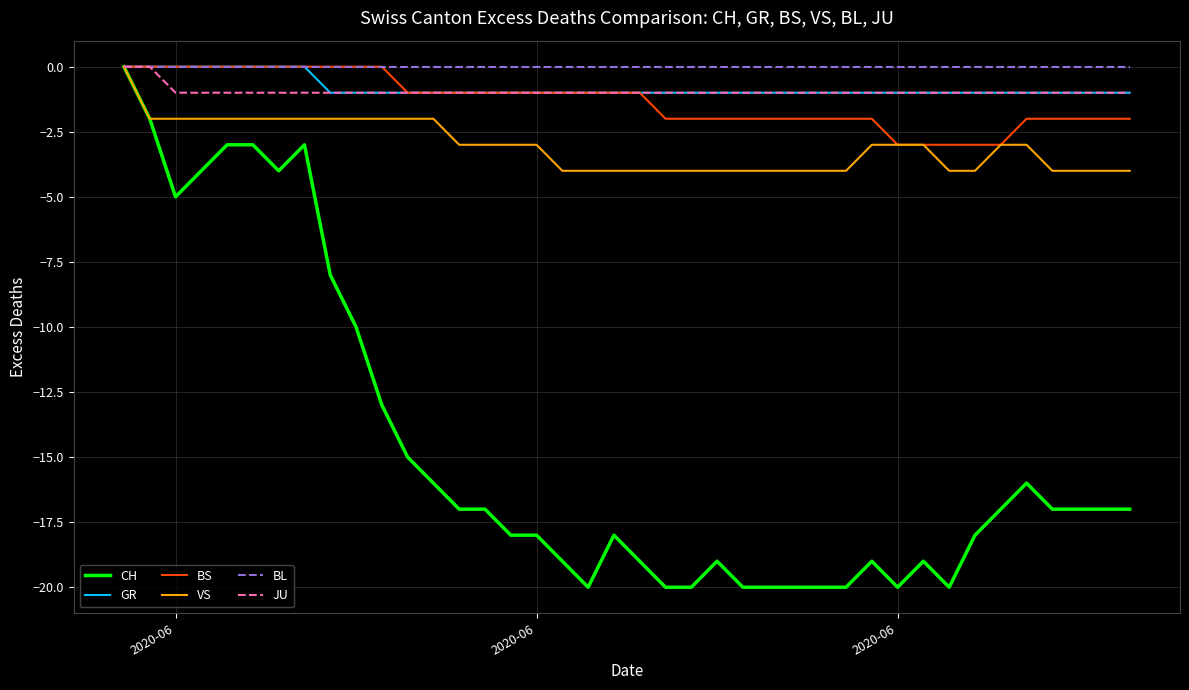

What is the smallest value displayed?

-20